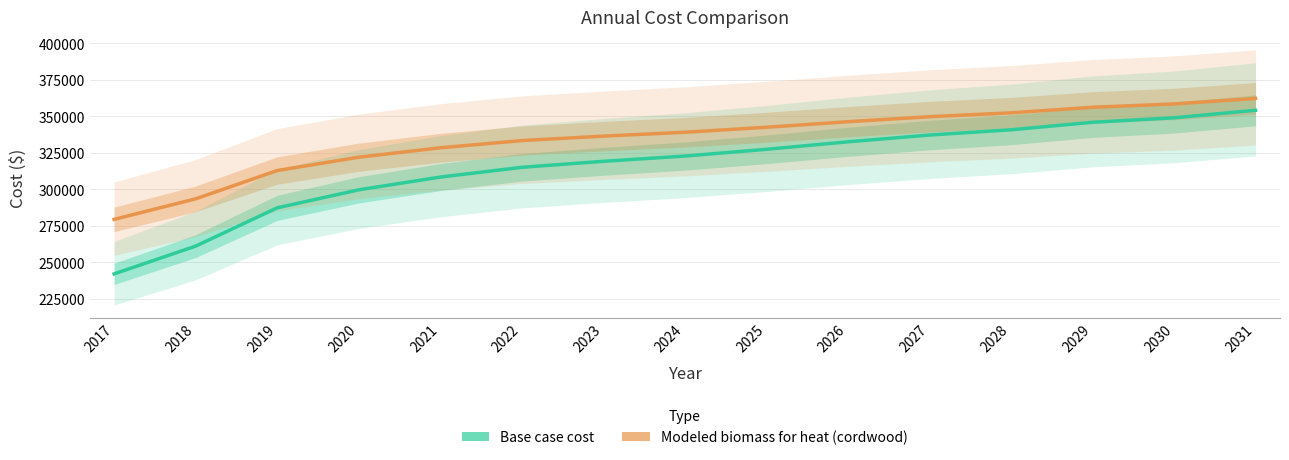

What is the difference between the maximum and minimum values in the Modeled biomass for heat (cordwood) series?

82849.7